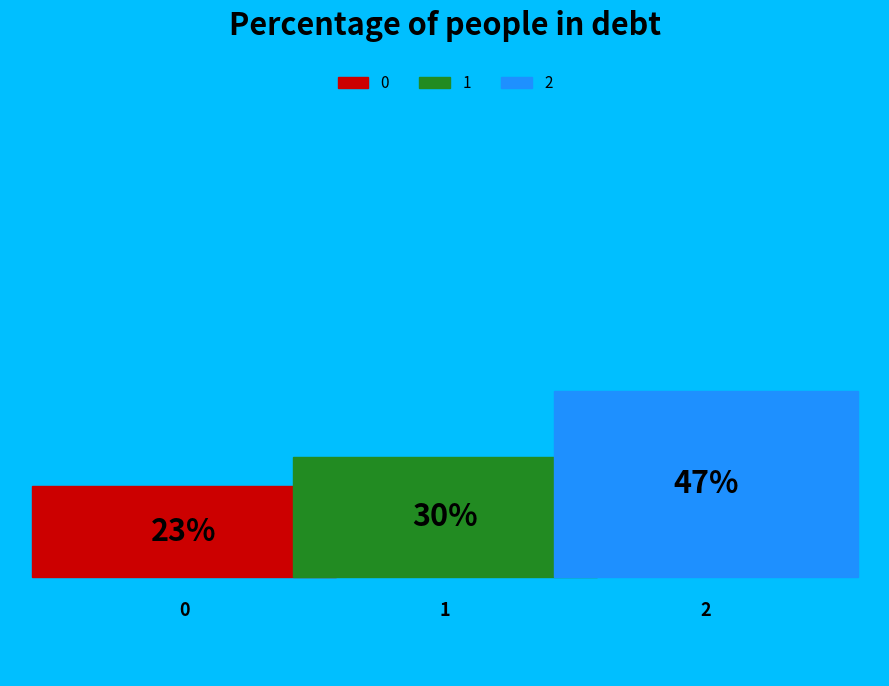

To the nearest percent, what is the average slice percentage?

33%